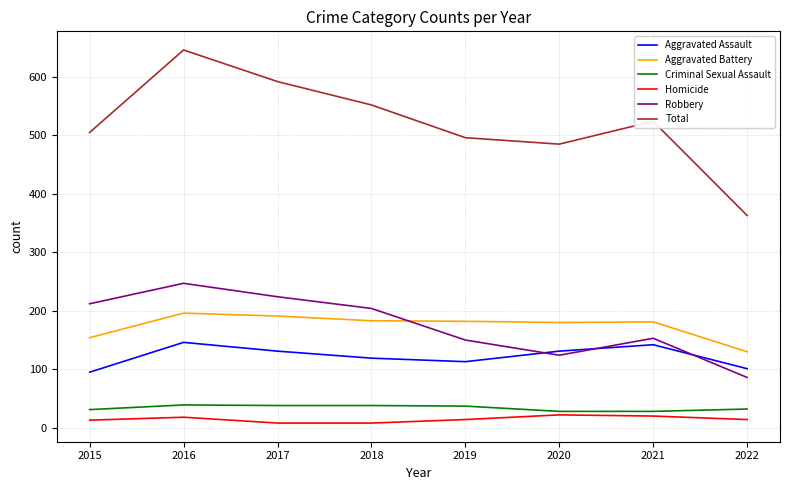

At which label is Total closest to 504?

2015